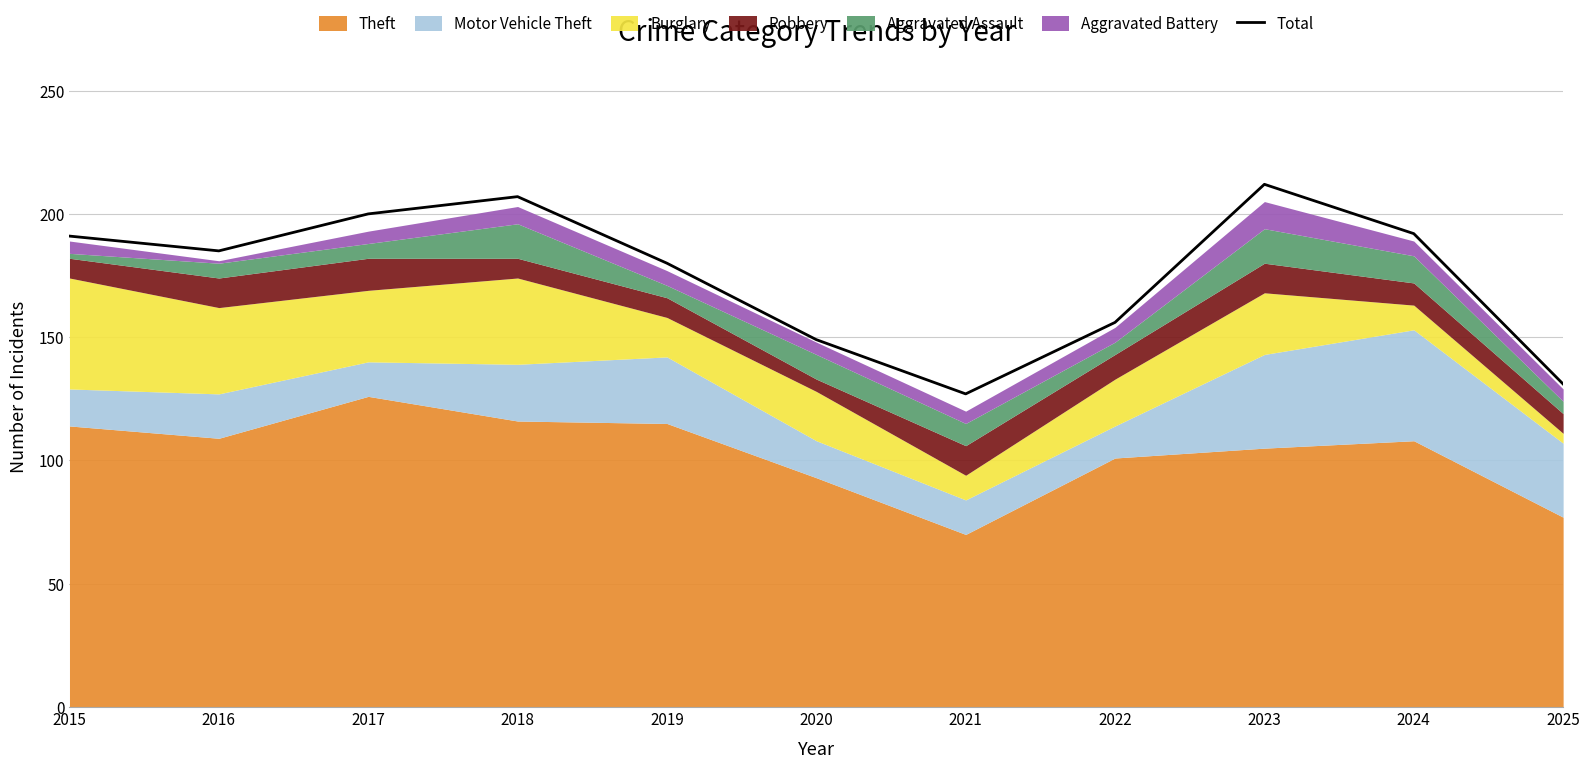

Reading left to right, list all the values displayed in this chart.

2015=191	2016=185	2017=200	2018=207	2019=180	2020=149	2021=127	2022=156	2023=212	2024=192	2025=131